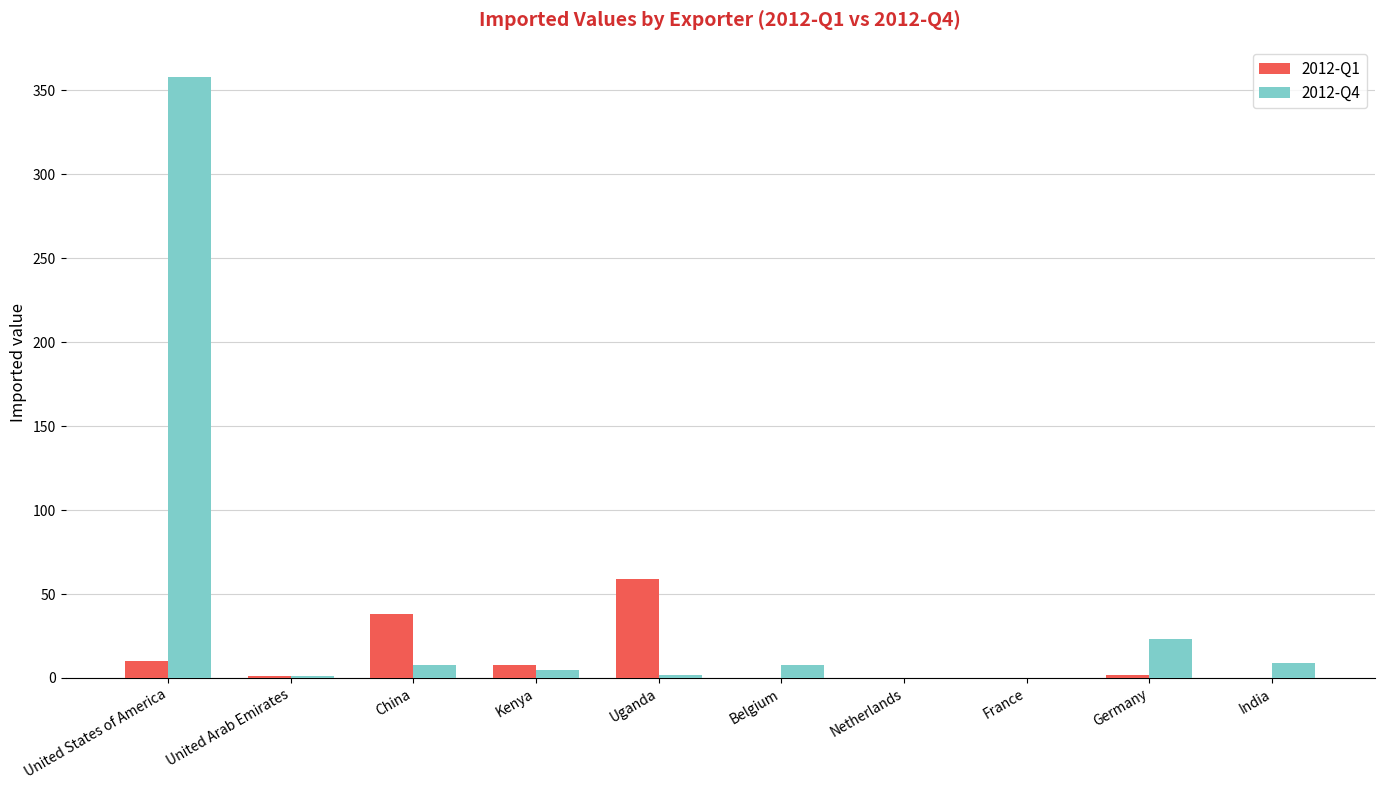

Which series has the largest range (max minus min)?

2012-Q4